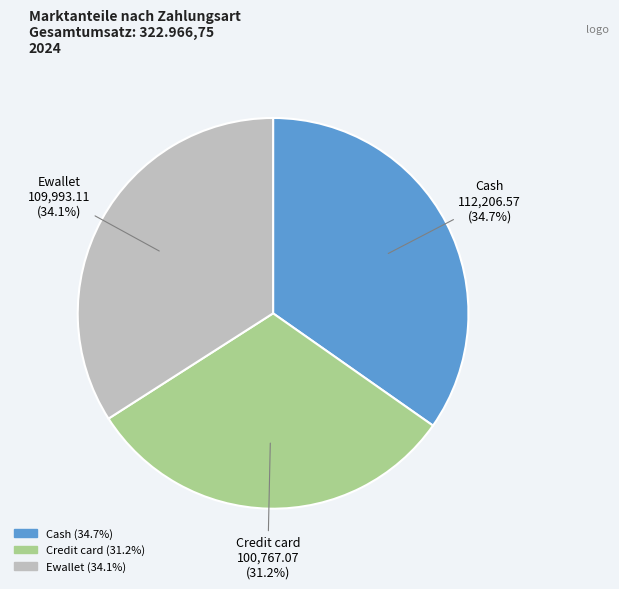

Is it true that Cash is 35% of the pie?

True